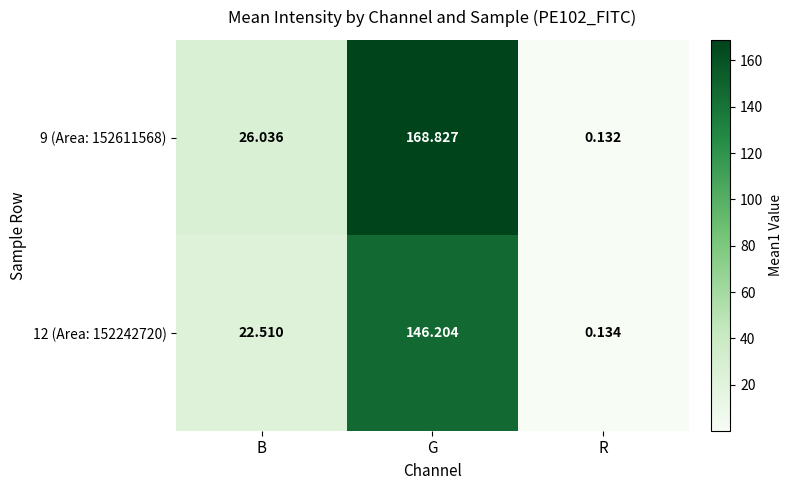

At which category is the sum across all series the highest?

G